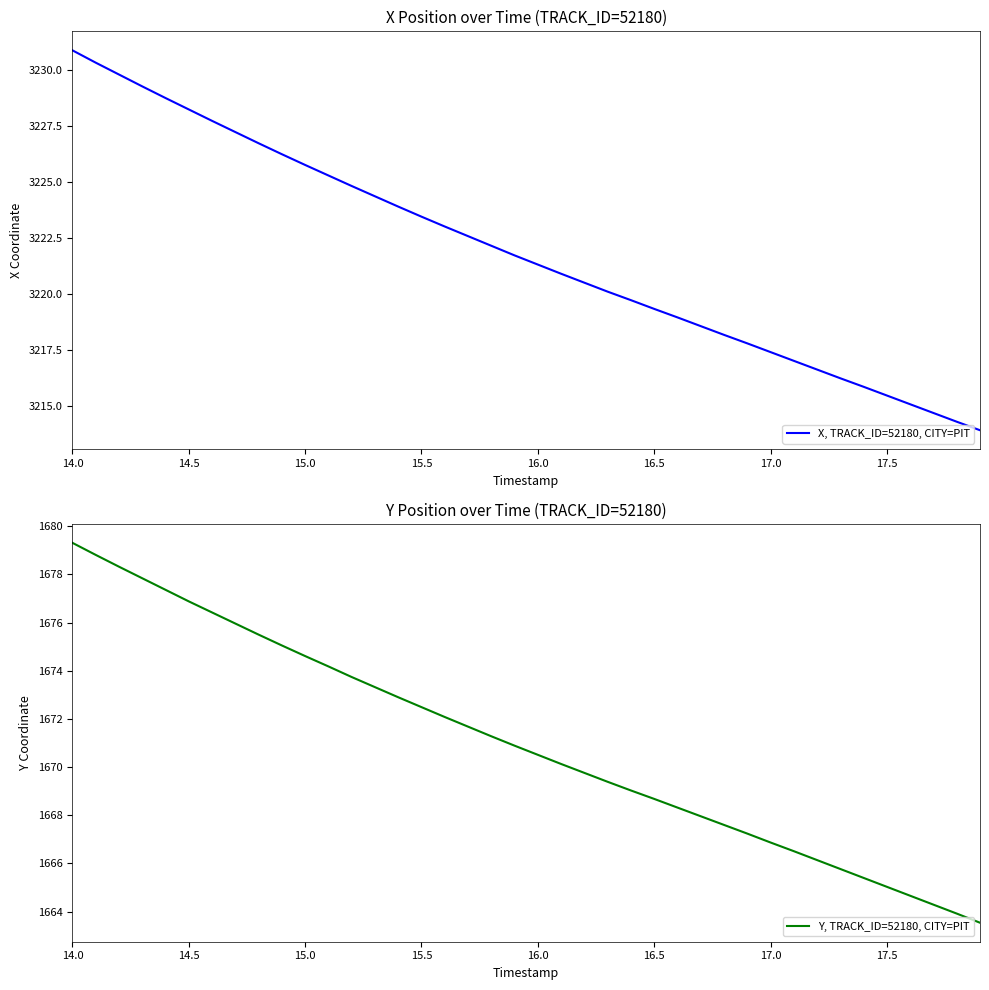

How many lines are shown in the chart?

2